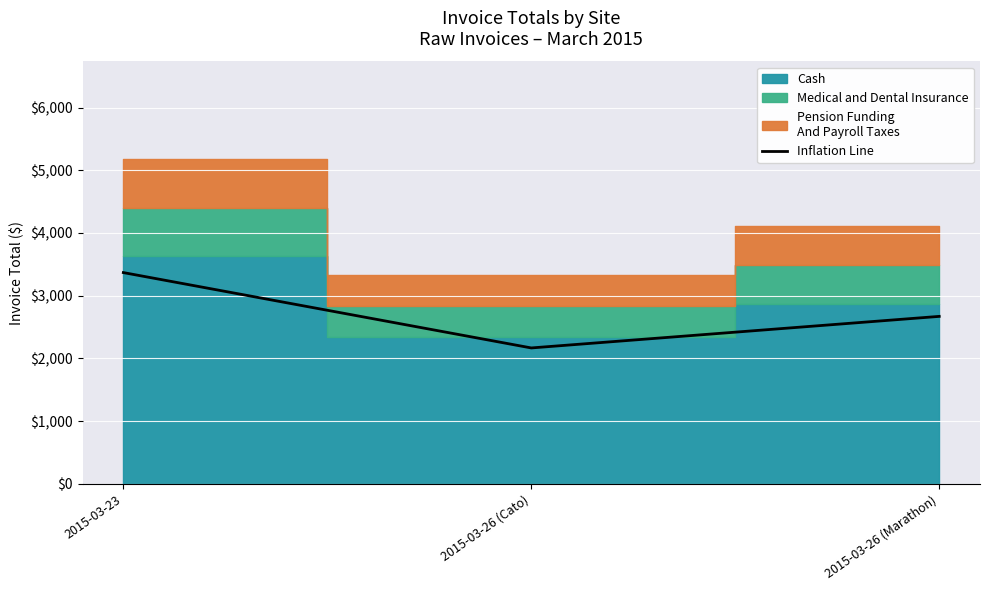

Reading left to right, extract all data points from this chart.

3368.5	2166.1	2669.6